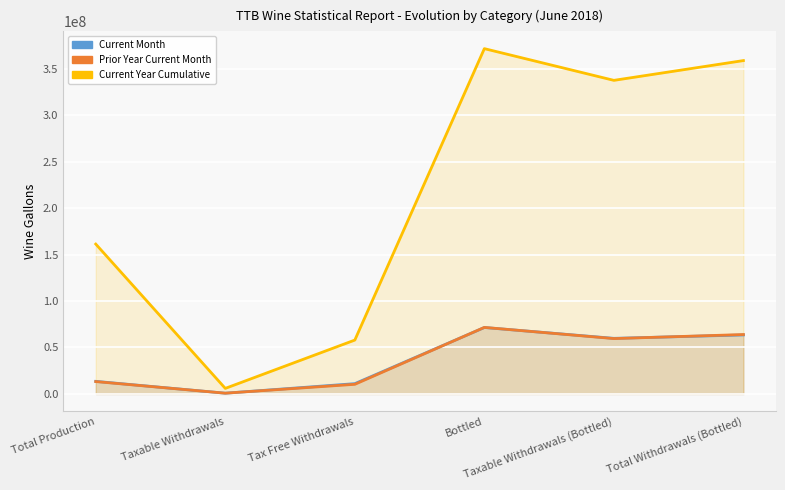

Reading left to right, transcribe all the data shown in this chart.

Current Month: 13570896	813550	11103779	71524515	59861104	63491854
Prior Year Current Month: 13332956	832389	10383951	71615038	59589700	63952588
Current Year Cumulative: 161295493	5997543	57994114	371616290	337490825	358773377